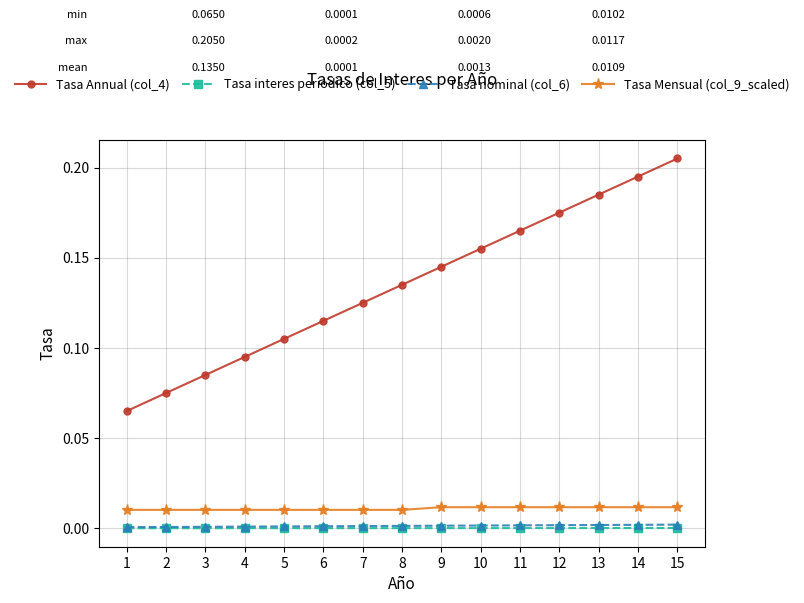

Which label corresponds to the largest value in the chart?

15